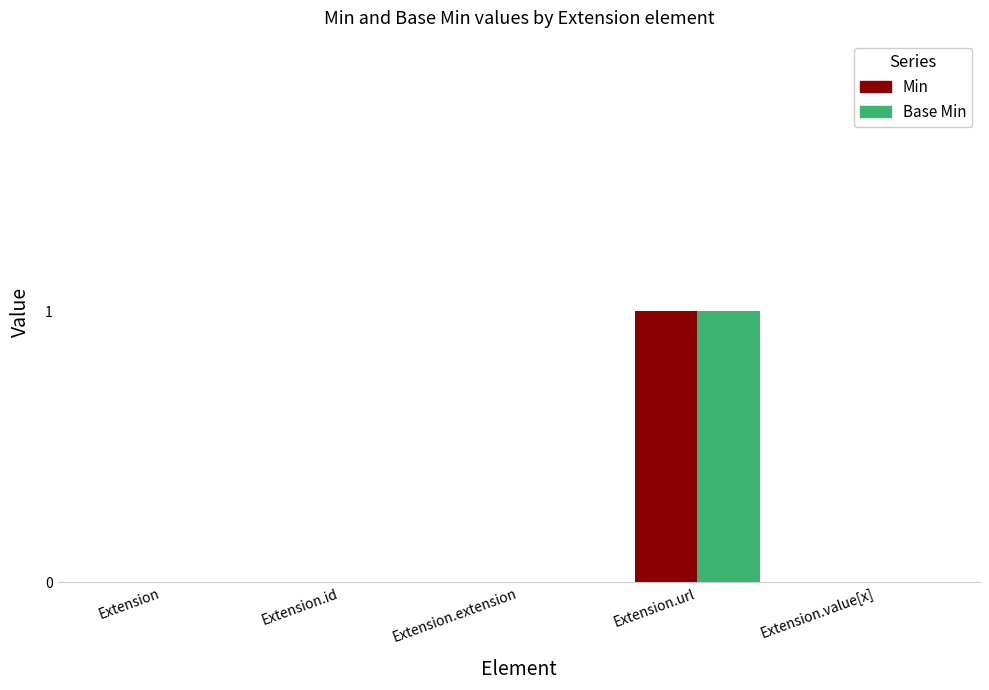

True or false: Base Min has a value of 0 at Extension.id.

True